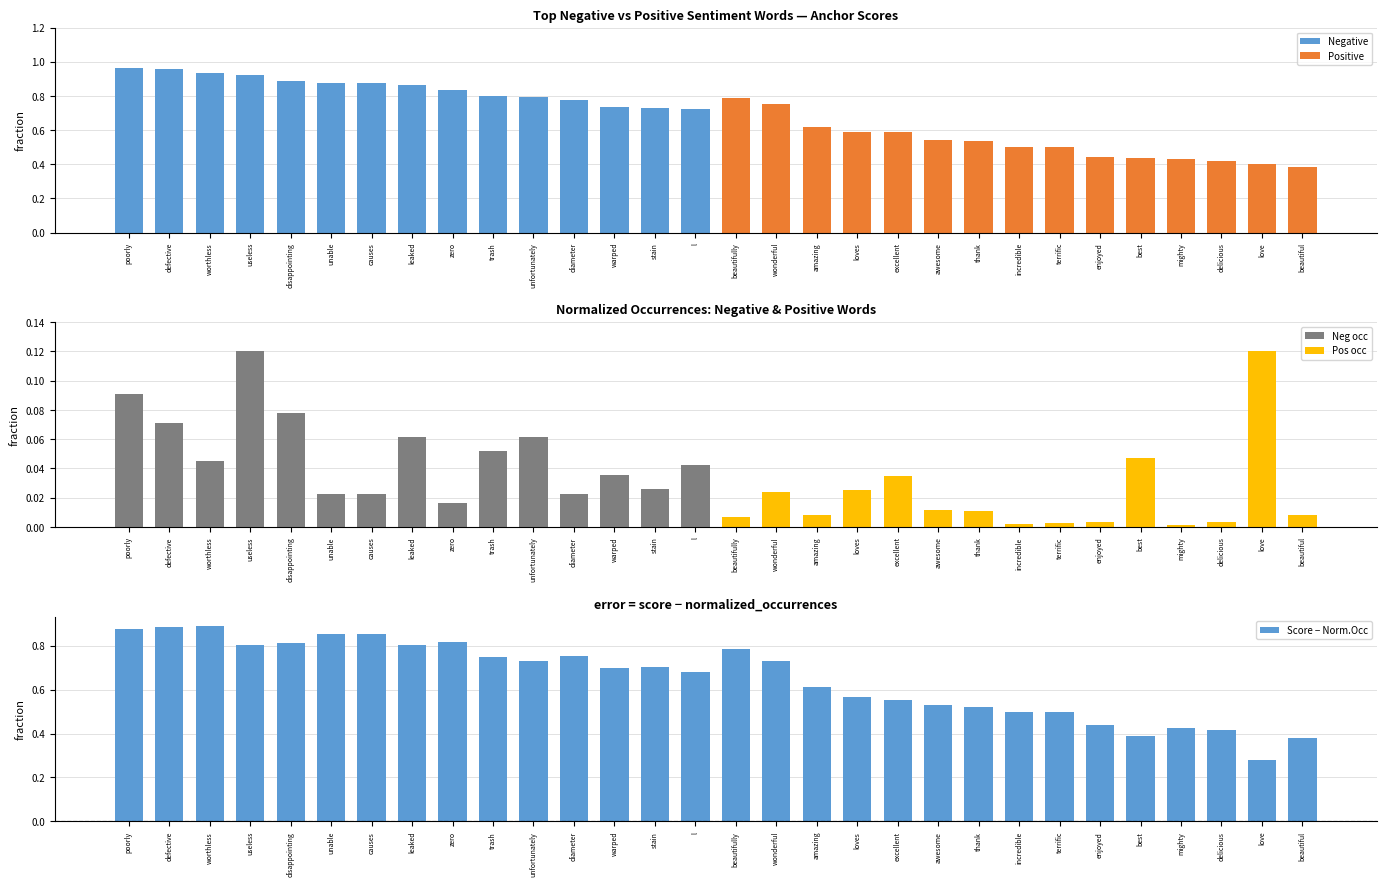

Which has a higher value, incredible or delicious?

incredible